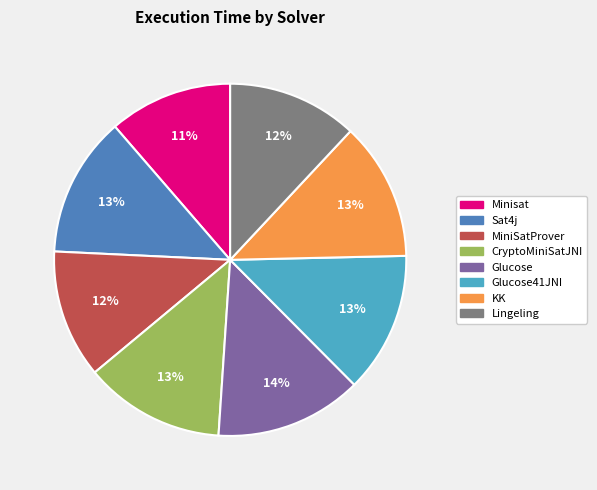

The Minisat slice represents 11% of the pie. True or false?

True